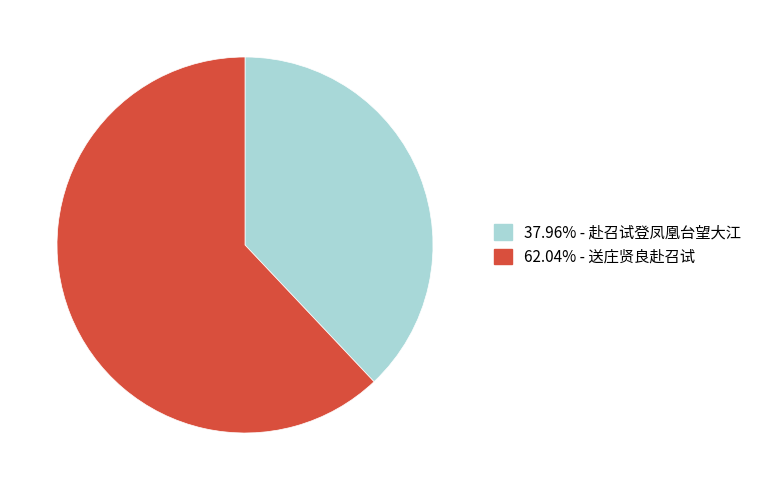

Is there any slice that represents more than half of the pie?

Yes